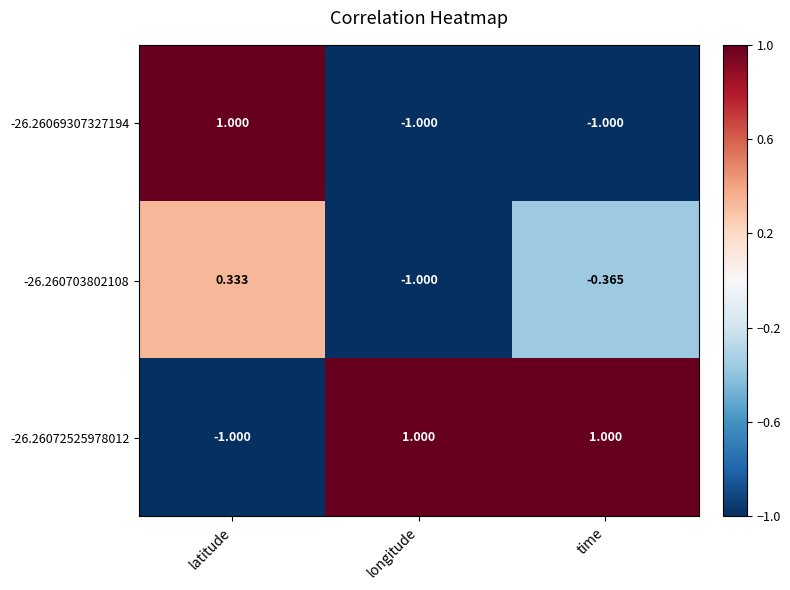

At how many categories does at least one series exceed 0?

3